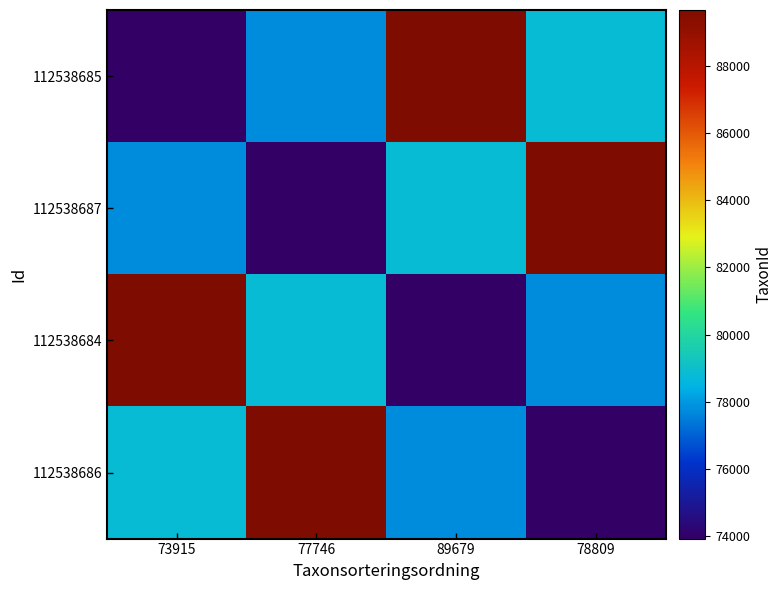

Rank the series at 77746 from highest to lowest value.

112538686, 112538684, 112538685, 112538687